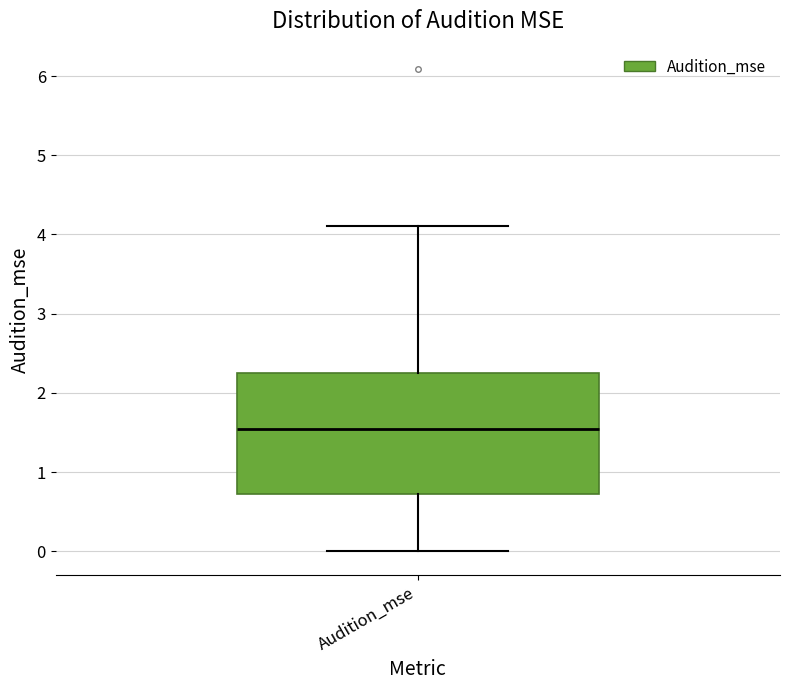

Read this box plot against the y-axis: the position of the median line, the range covered by the box, and the ends of both whiskers. The values are not printed on the chart, so give them approximately, as read against the axis.

median 1.5, box 0.7 to 2.3, whiskers 0.0 to 4.1